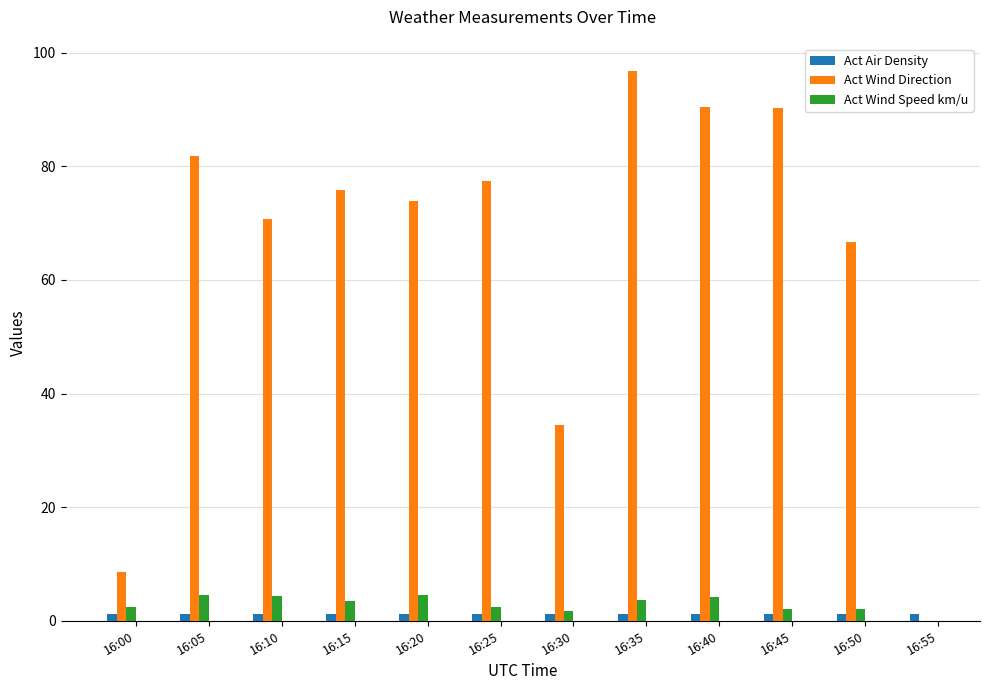

What is the sum of all Act Wind Direction values?

767.0